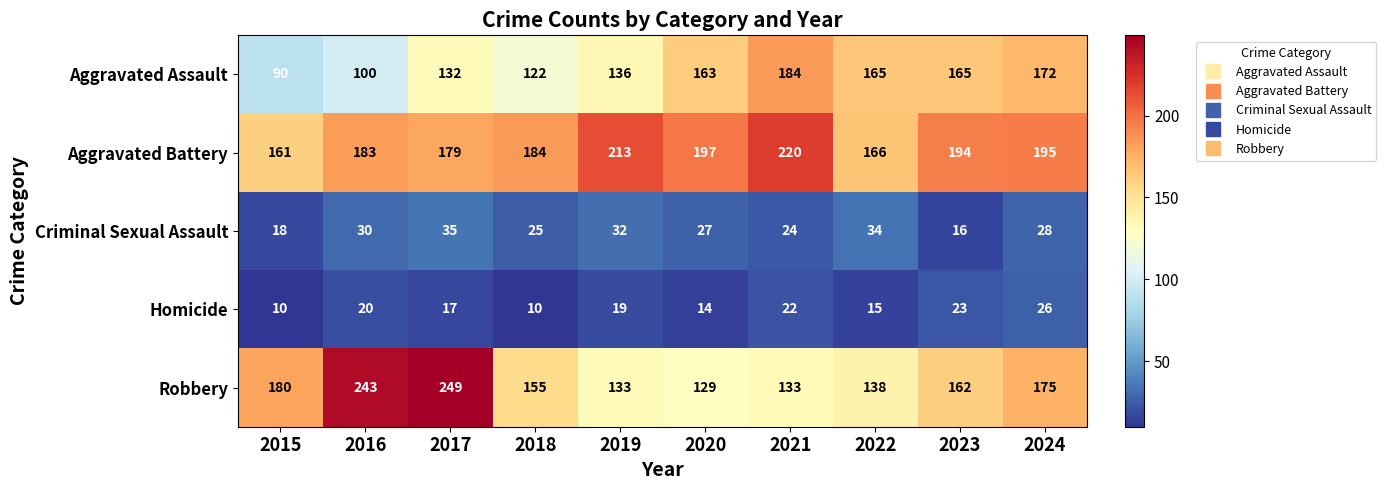

What is the average value of the Criminal Sexual Assault series?

27